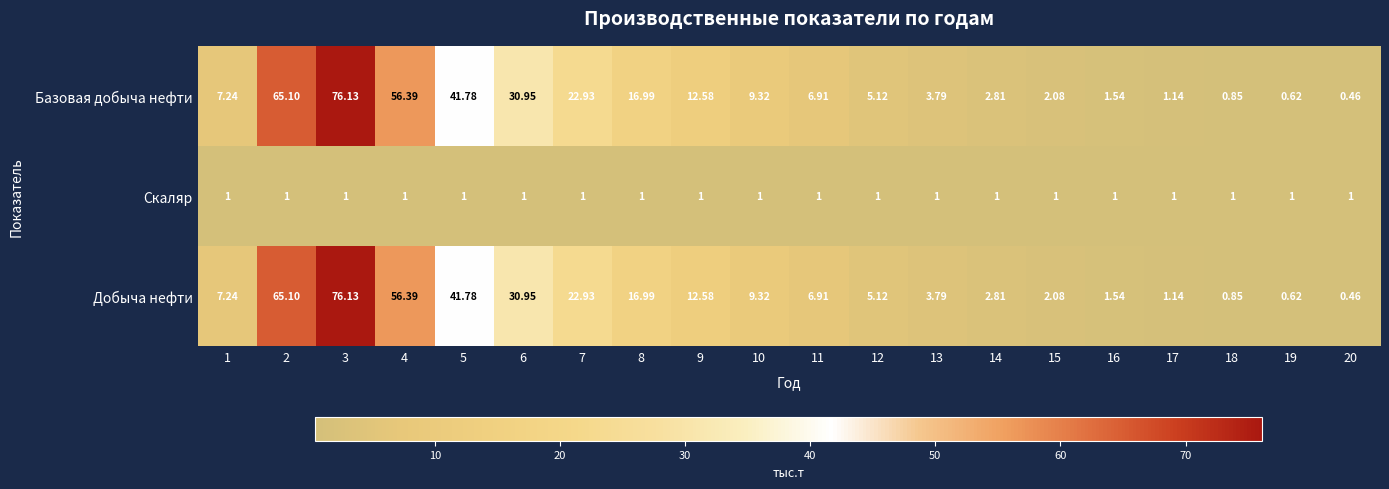

Is the value of Базовая добыча нефти at 17 greater than the value of Добыча нефти at 7?

No